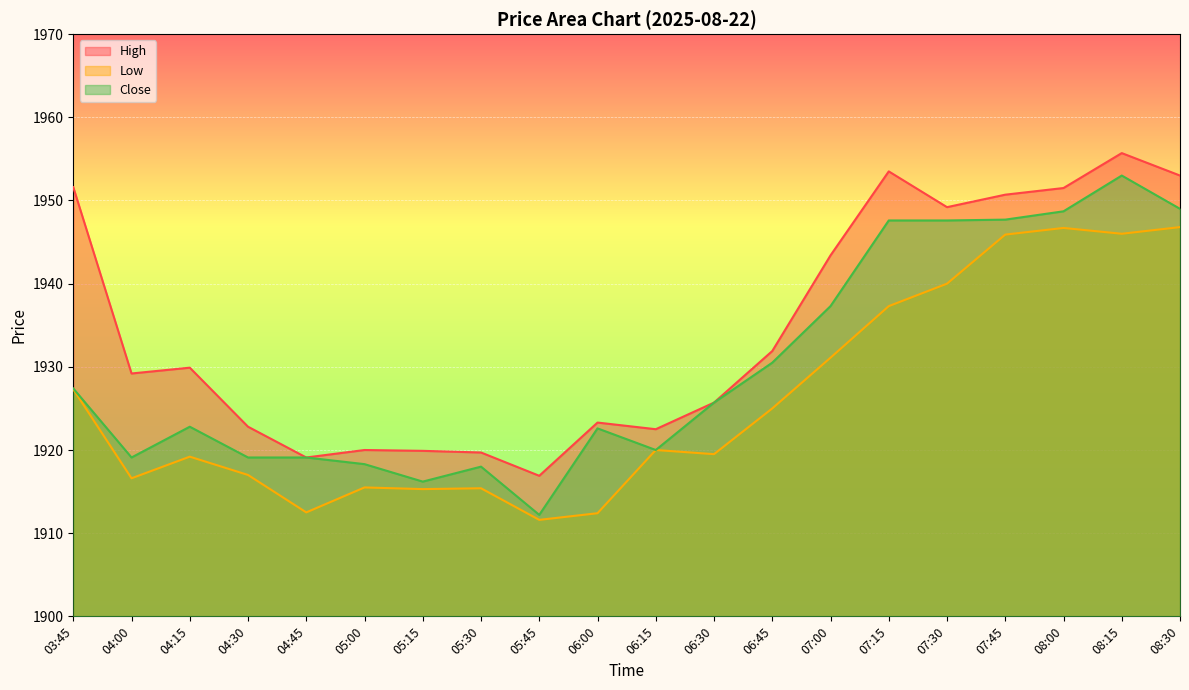

Between 04:00 and 06:30, which series saw the biggest shift?

Close